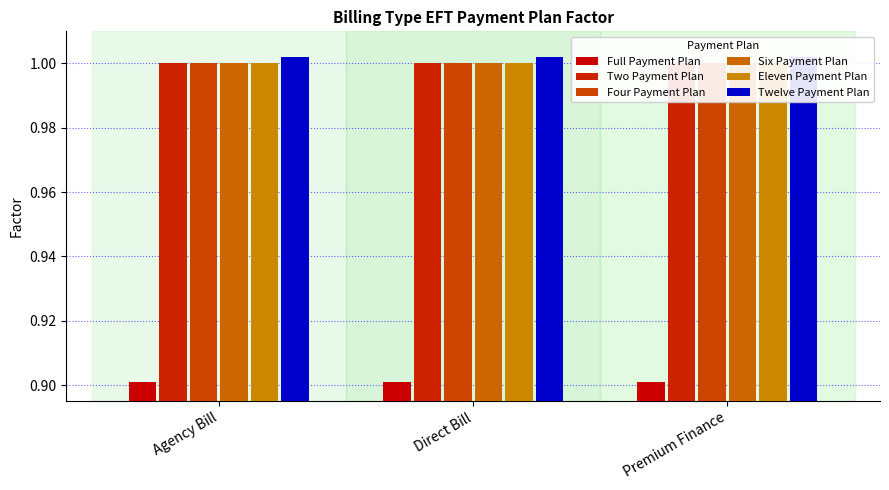

What is the difference between the highest and lowest values at Direct Bill?

0.1